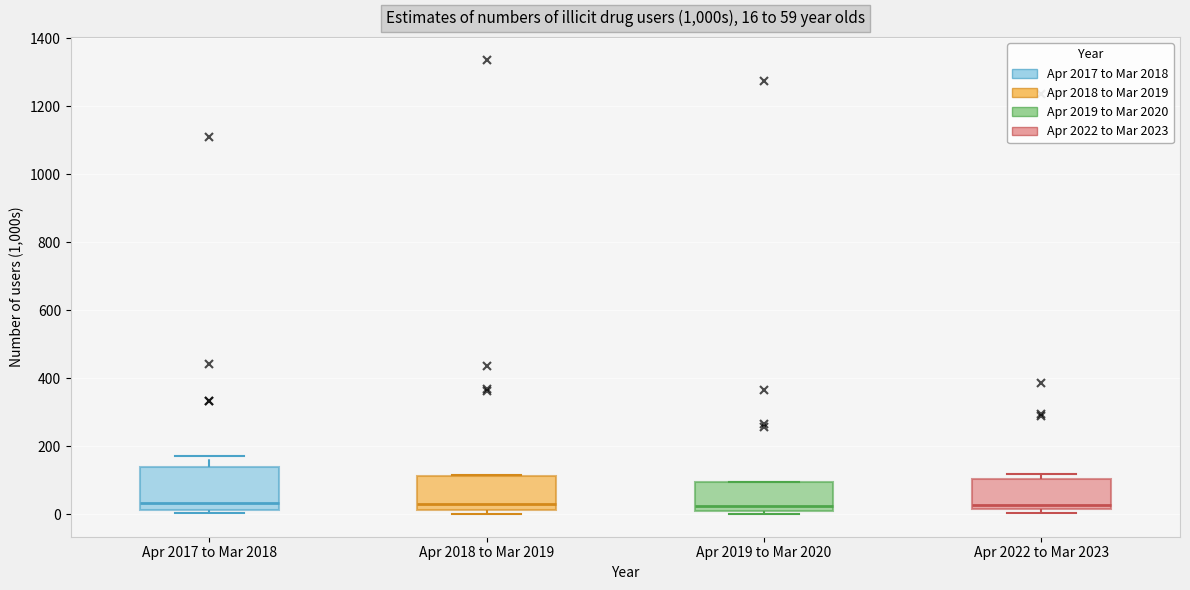

Comparing the boxes themselves (not the whiskers), which one is the tallest?

Apr 2017 to Mar 2018